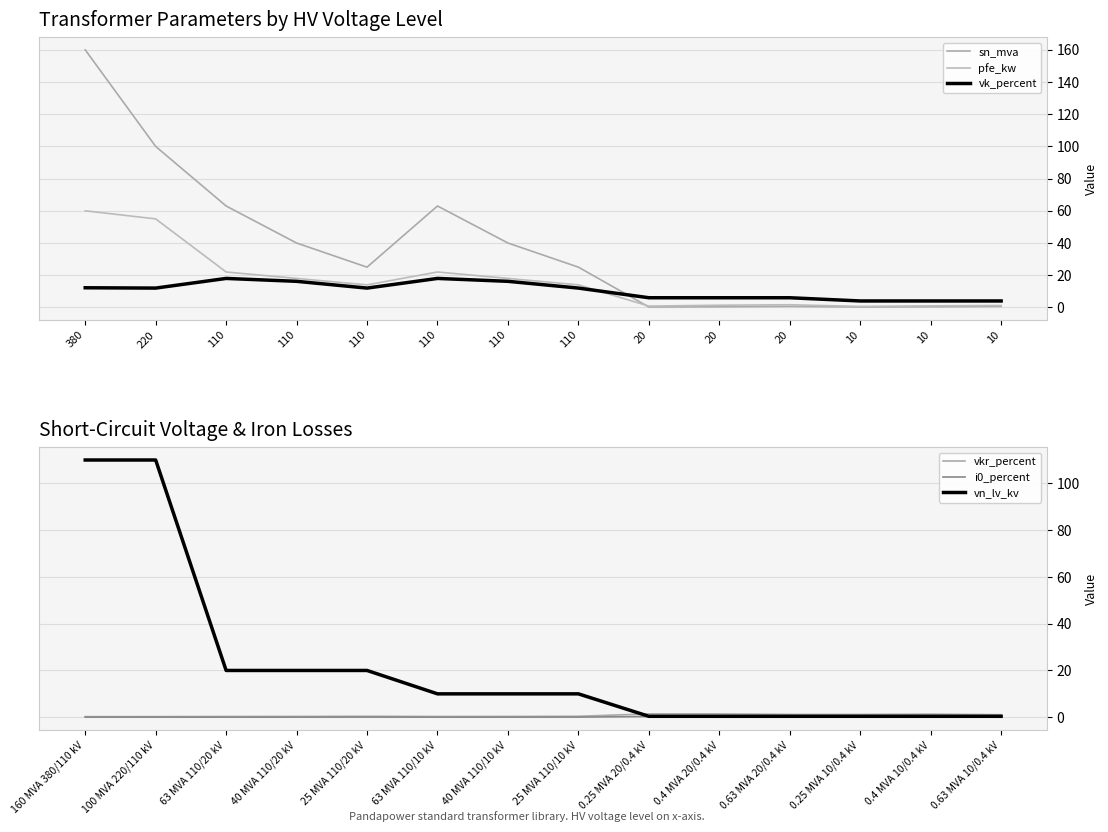

Is it true that pfe_kw equals 55.0 at 220?

True